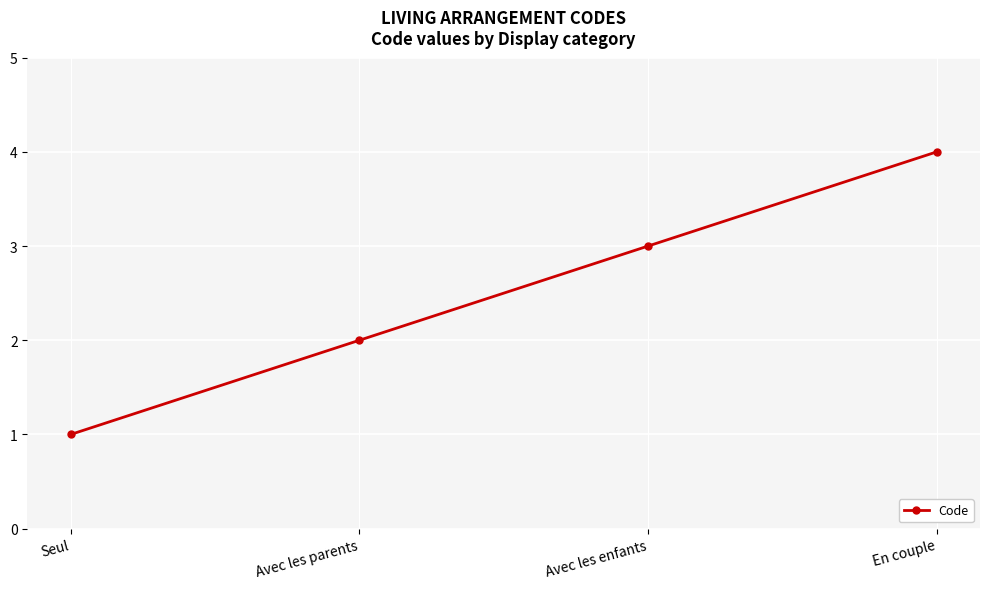

Rank the categories by value from highest to lowest.

En couple, Avec les enfants, Avec les parents, Seul